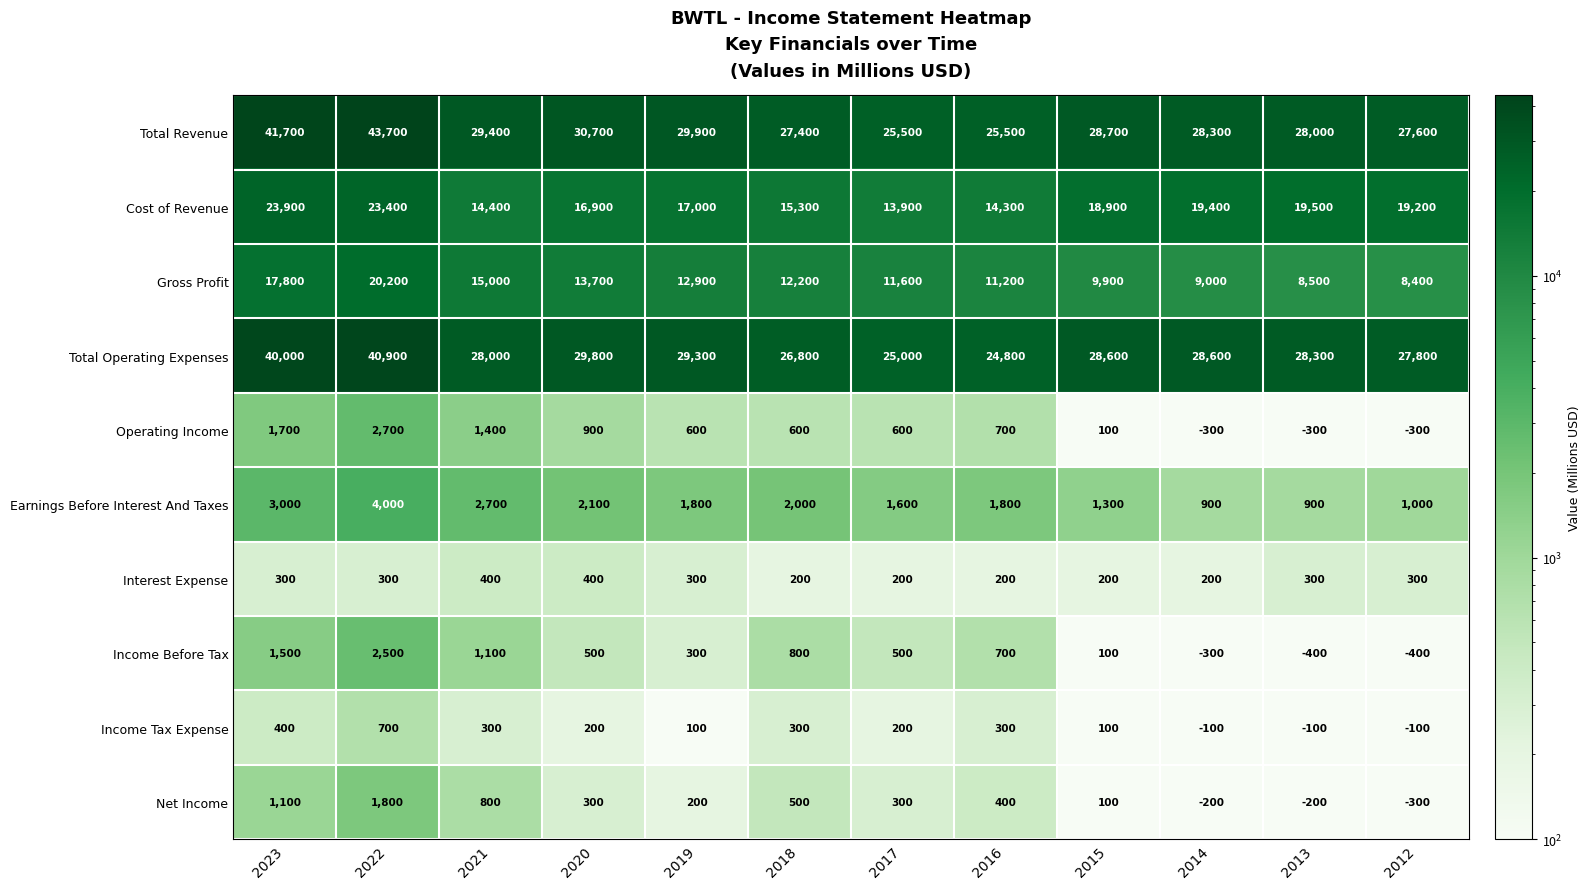

What is the maximum value shown in the chart?

43700